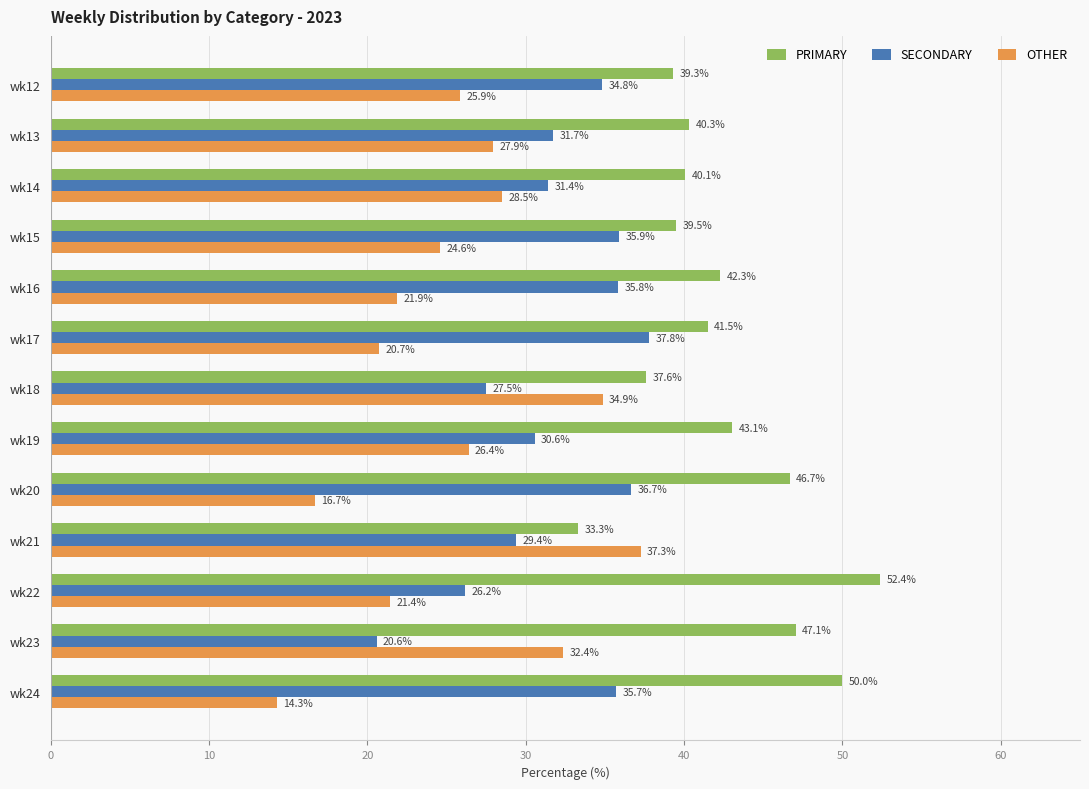

Which category has the lowest value in the PRIMARY series?

wk21